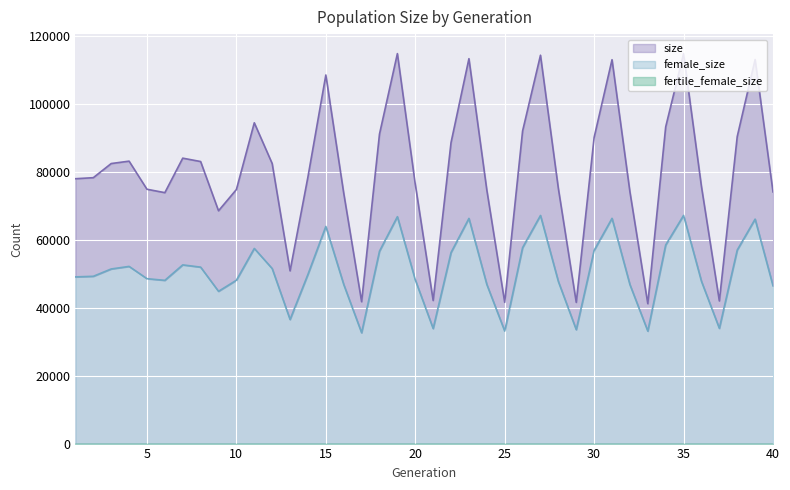

What is the total value across all series at 35?

114749